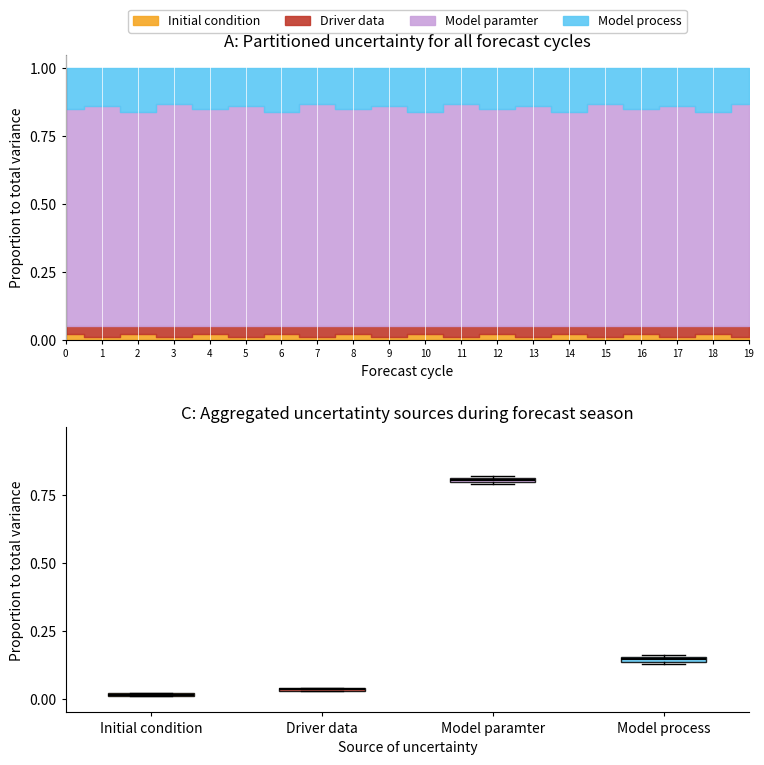

Which category has the lowest value across all series?

1